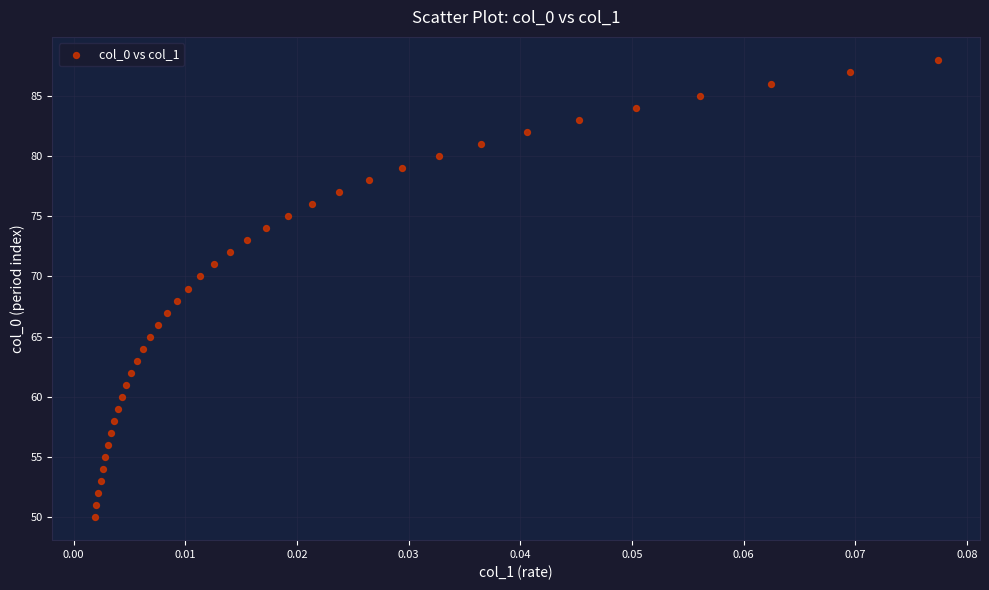

What is the range of Y values (max minus min)?

38